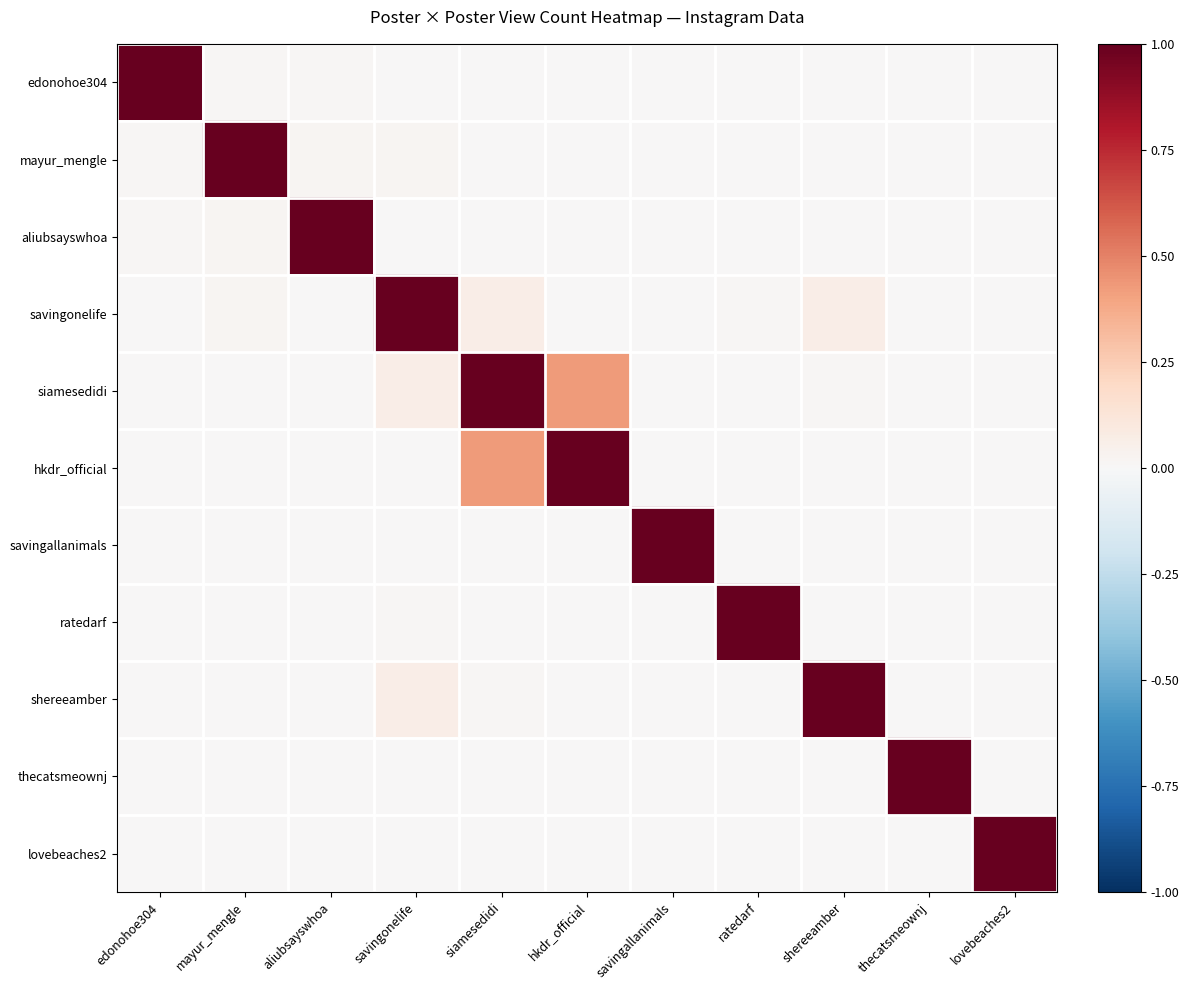

Rank the series at lovebeaches2 from highest to lowest value.

lovebeaches2, thecatsmeownj, aliubsayswhoa, edonohoe304, mayur_mengle, savingonelife, siamesedidi, hkdr_official, savingallanimals, ratedarf, shereeamber